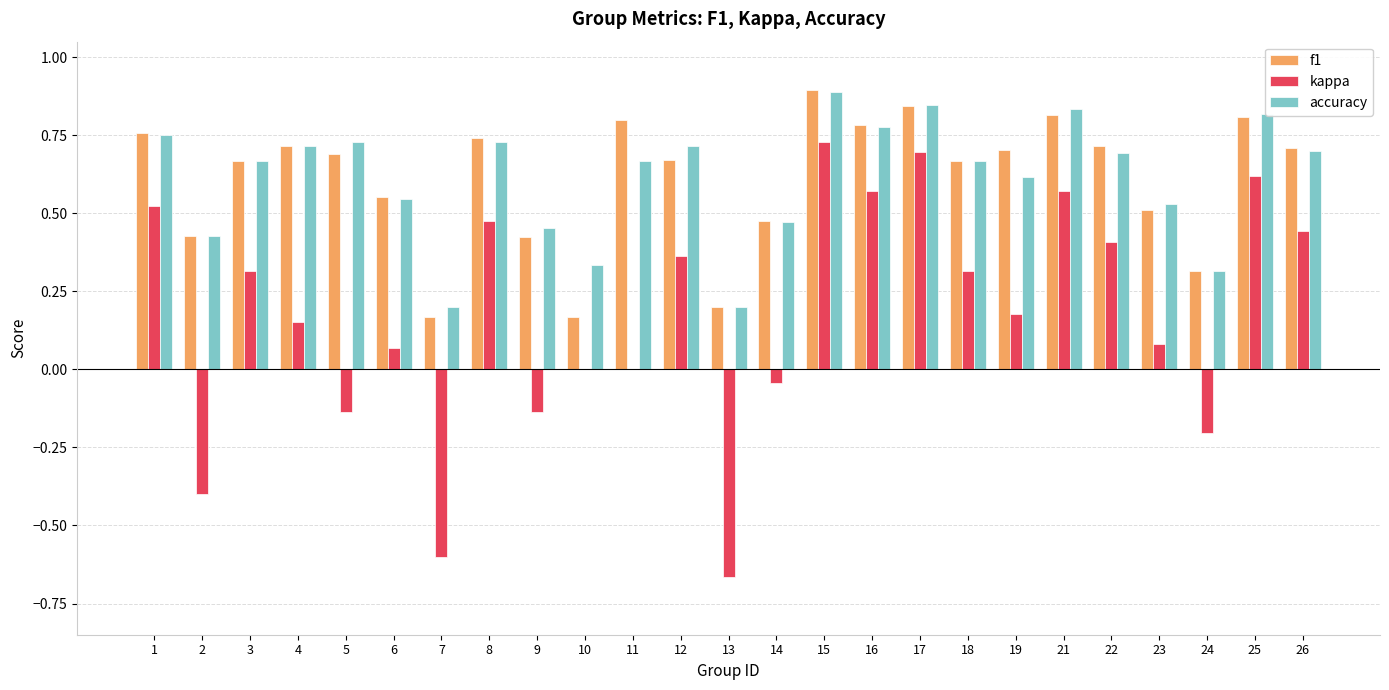

What is the sum of all accuracy values?

15.3